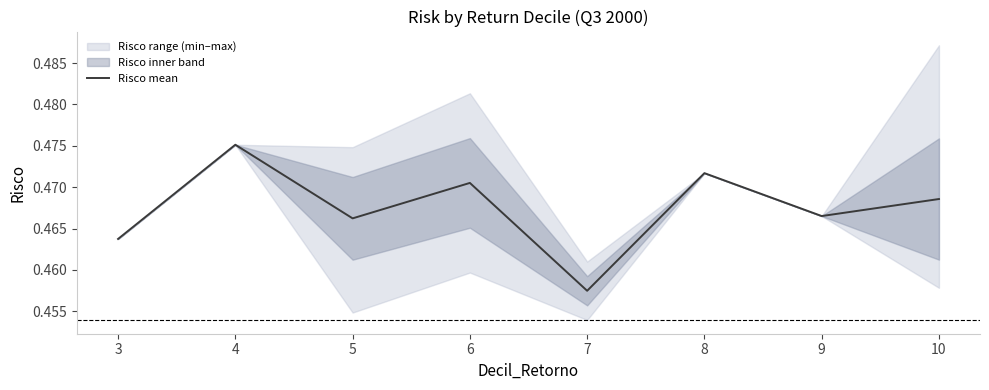

True or false: the data shows 0.5 at 6.

True